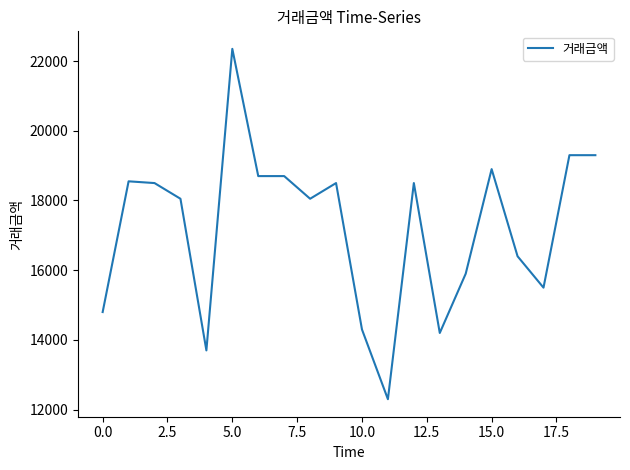

What is the minimum value shown in the chart?

12300